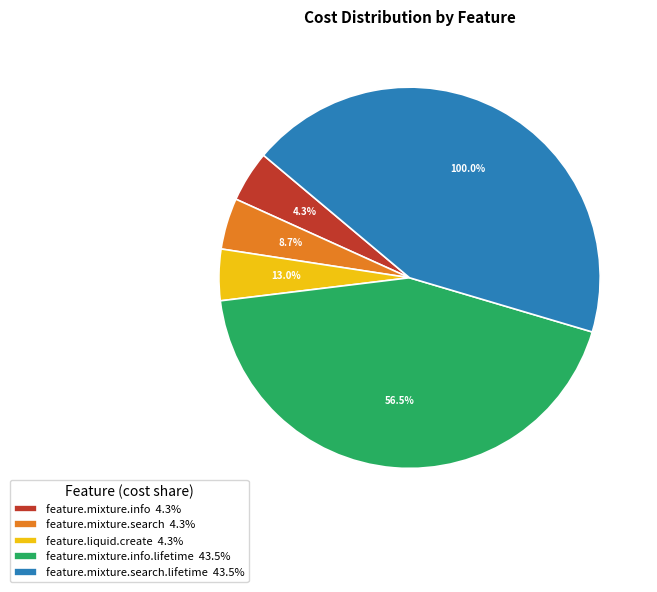

Does feature.mixture.info.lifetime account for over 50% of the chart?

No